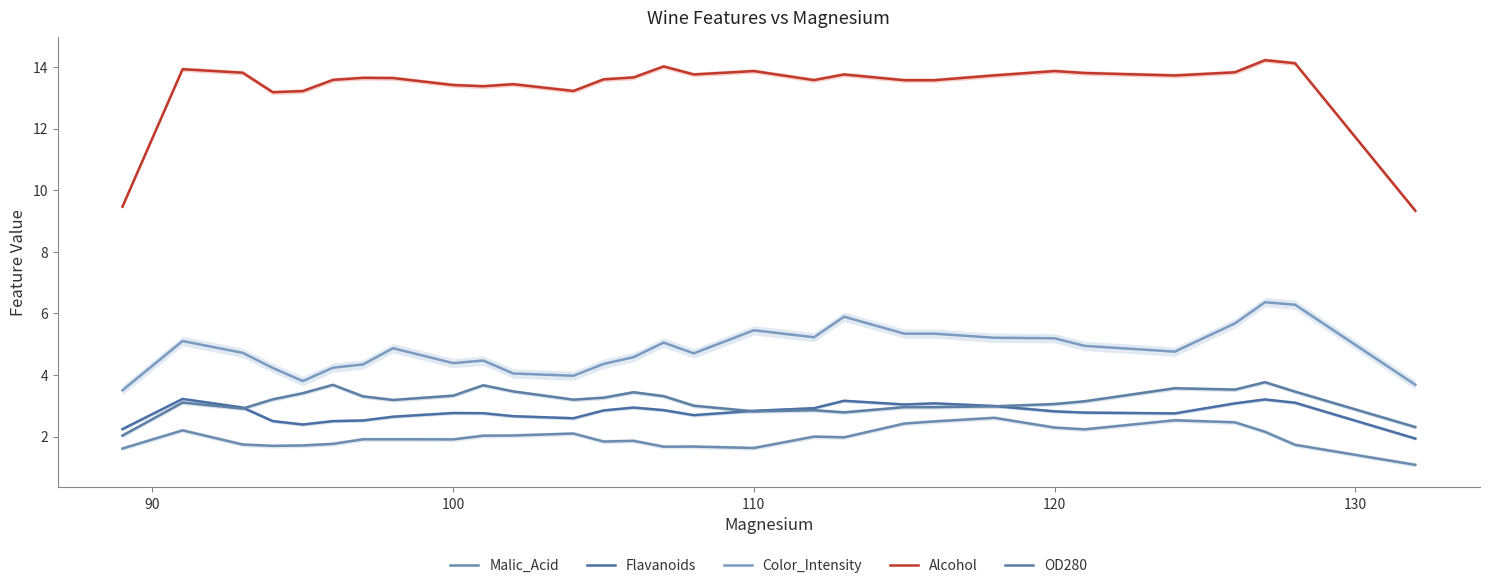

What is the average value of the Alcohol series?

13.4